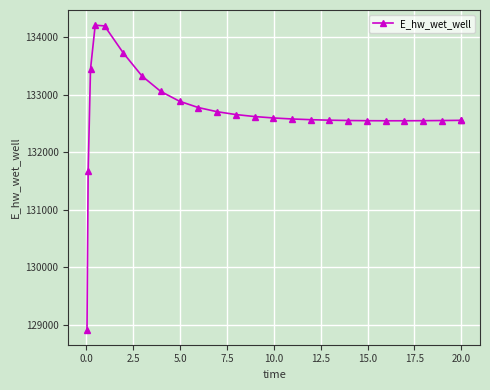

How many categories are shown in the chart?

25